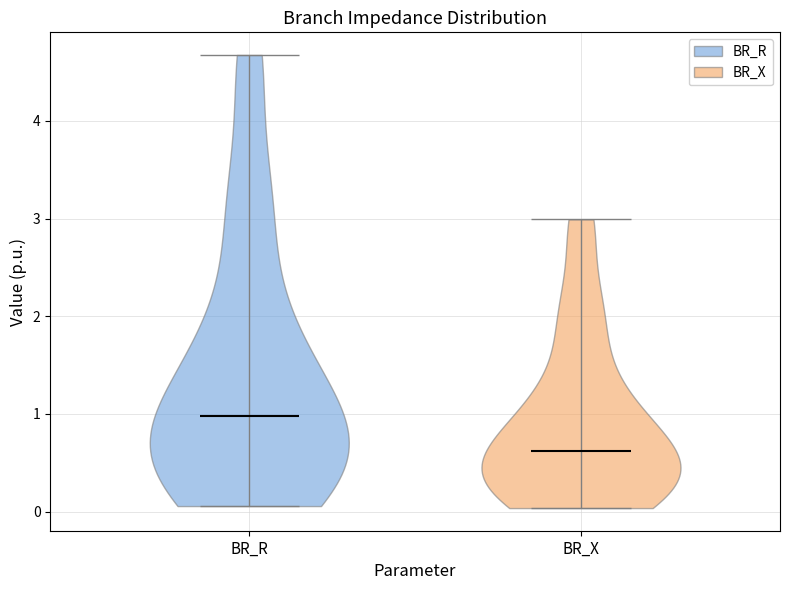

Reading left to right, read every violin against the y-axis: where its median line is, and the lowest and highest points it reaches. The values are not printed on the chart, so give them approximately, as read against the axis.

BR_R: median line 1.0, lowest point 0.1, highest point 4.7
BR_X: median line 0.6, lowest point 0.0, highest point 3.0